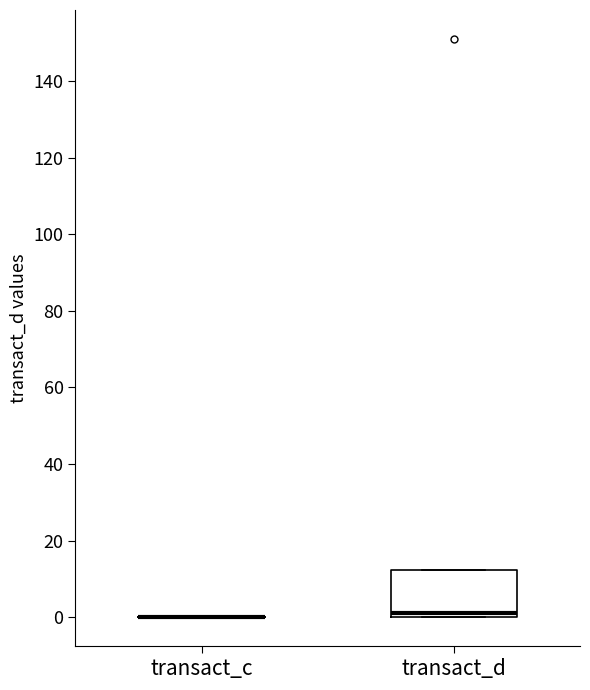

Reading left to right, transcribe this box plot: for each box, give where its median line is, the range the box spans, and where its two whiskers end, as read against the y-axis. The values are not printed on the chart, so give them approximately, as read against the axis.

transact_c: box collapsed to a line at 0, whiskers 0 to 0
transact_d: median 2, box 0 to 12, whiskers 0 to 12